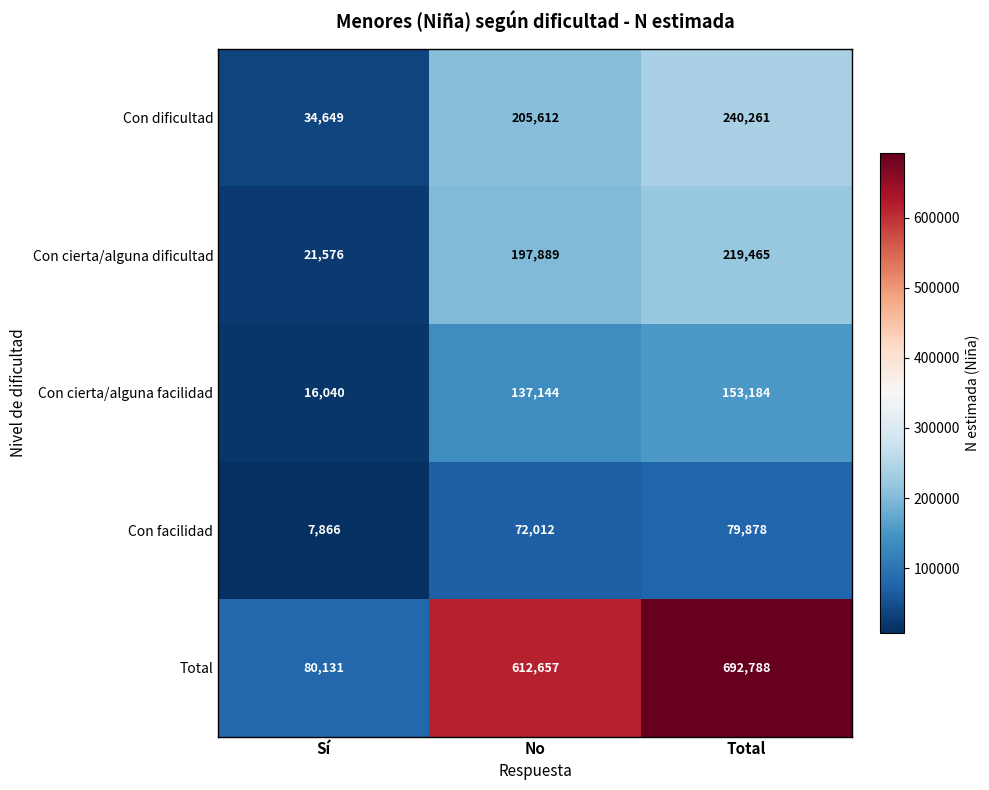

Which series has the widest spread of values?

Total